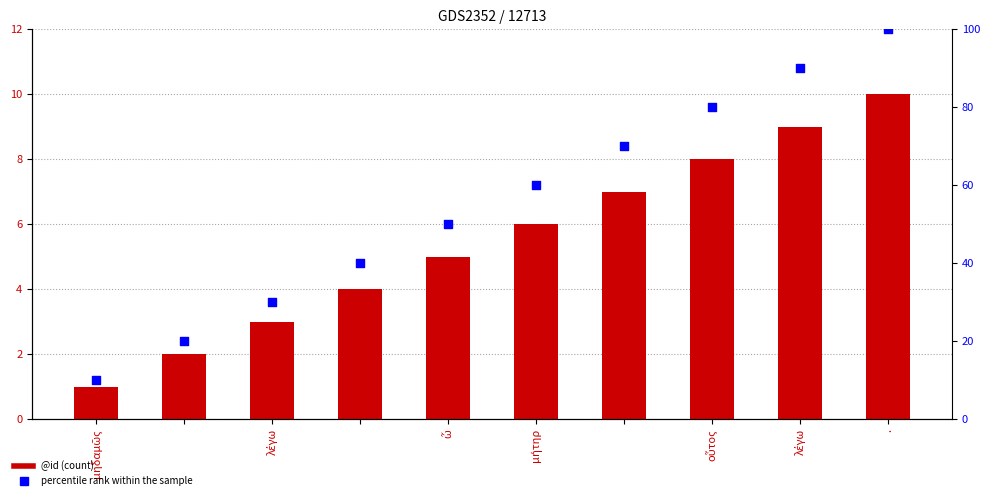

What are all the series names shown in the legend?

@id, percentile rank within the sample